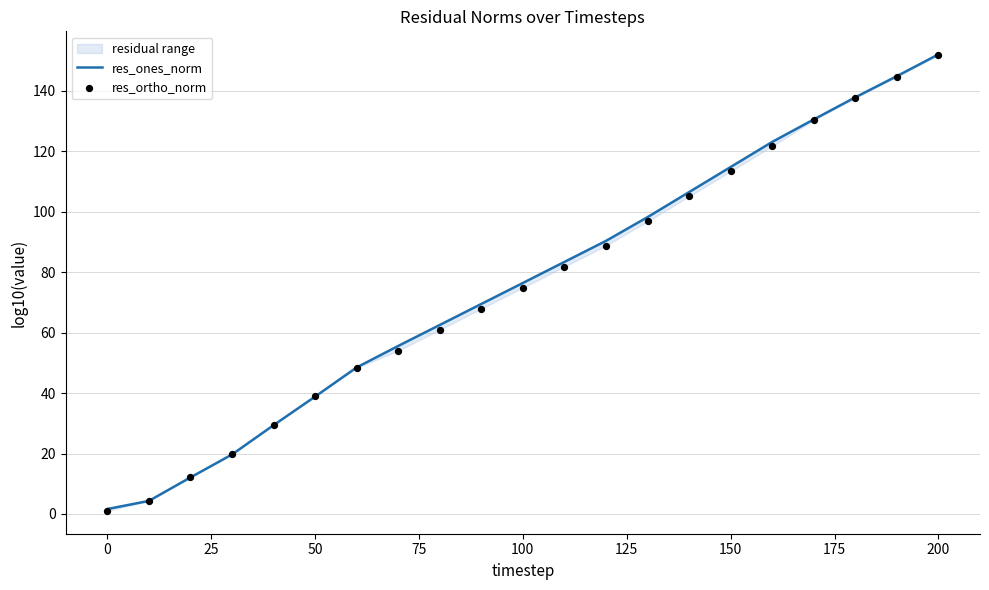

True or false: res_ones_norm has a value of 1.6 at 0.

True